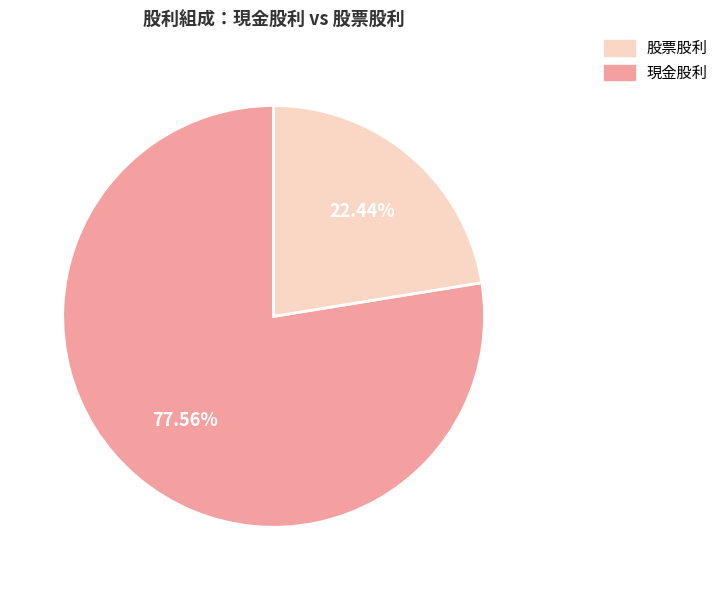

Does any single category account for the majority?

Yes